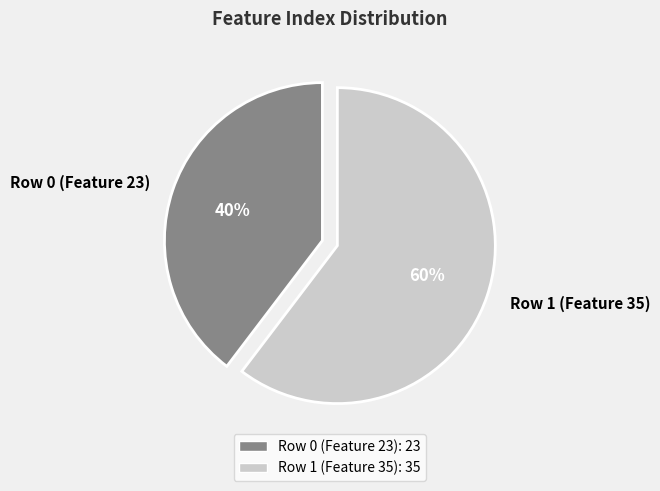

The Row 1 (Feature 35) slice represents 60% of the pie. True or false?

True